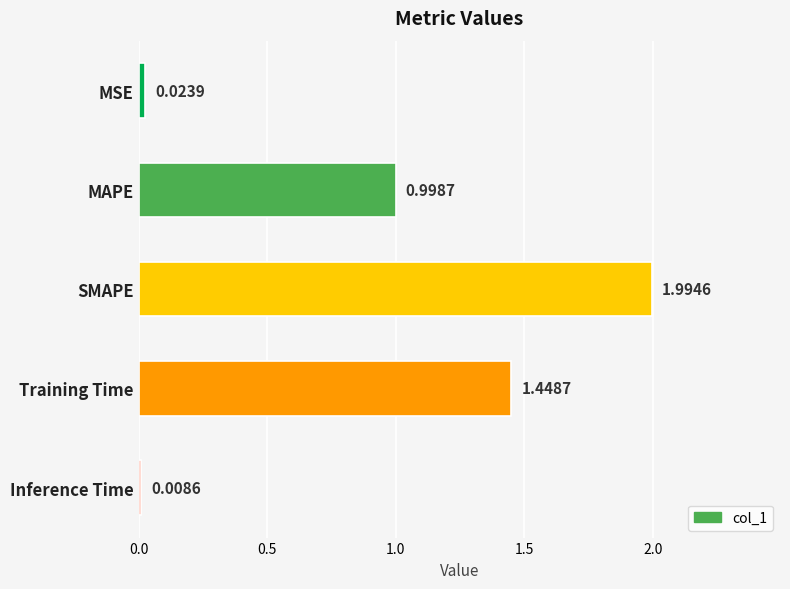

Which label corresponds to the largest value in the chart?

SMAPE